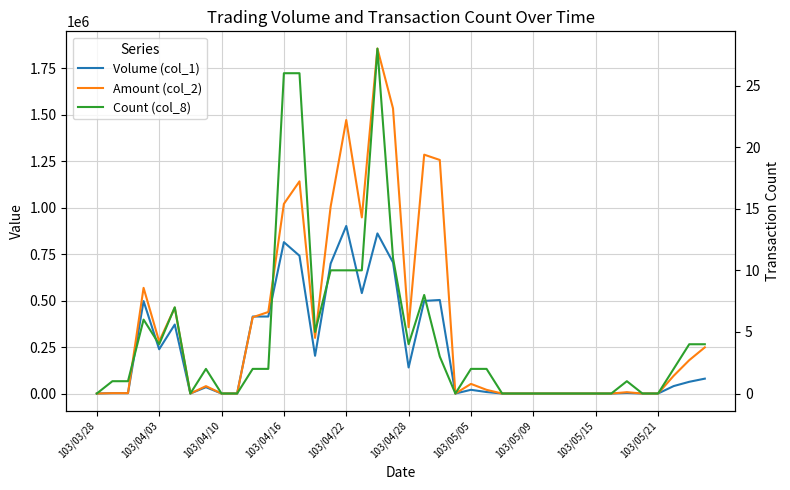

How many lines are shown in the chart?

3